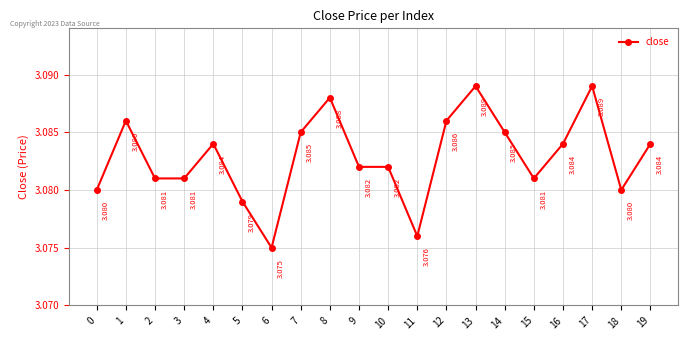

Approximately how many times larger is the value at 19 compared to 3?

1.0